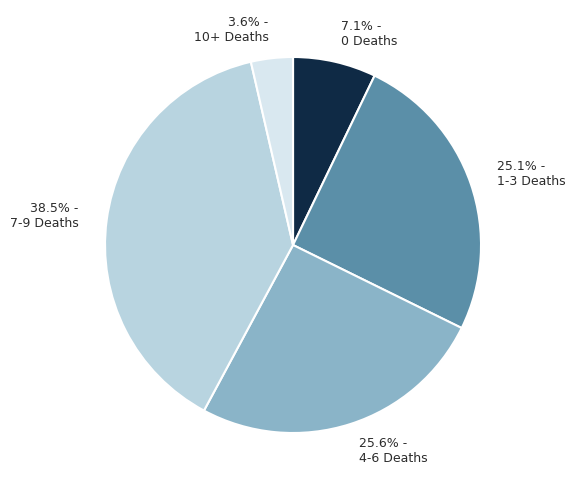

Count the number of slices in the pie.

5